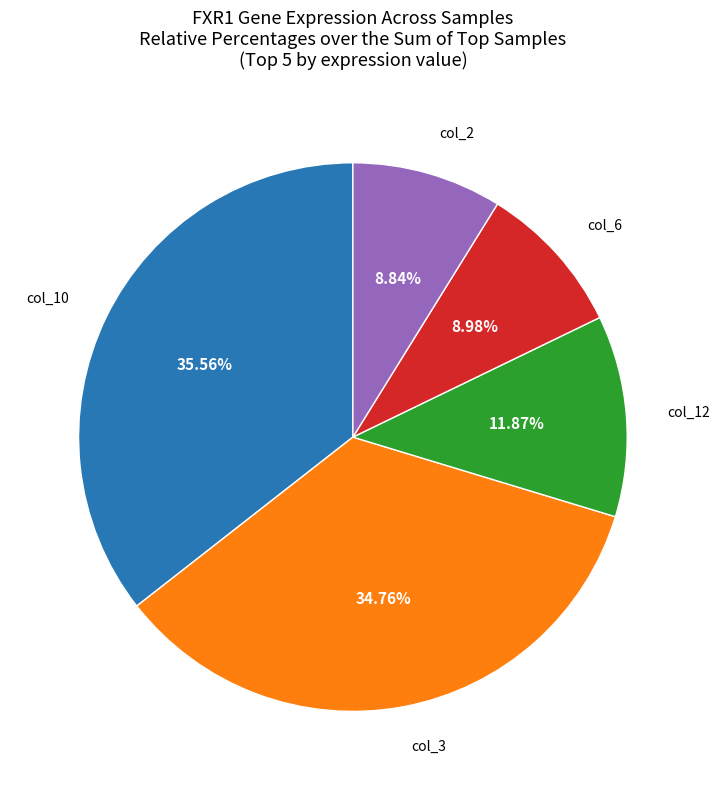

Does any single category account for the majority?

No